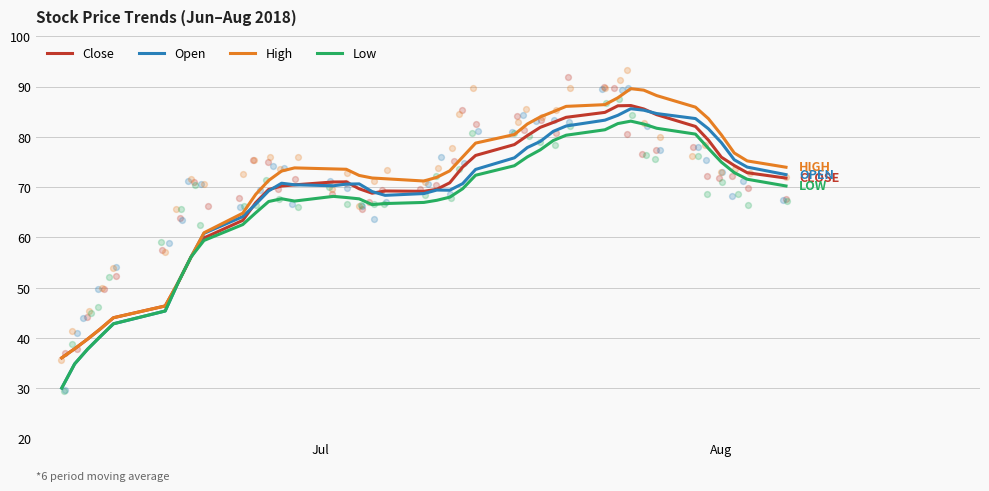

Which series has the largest total across all categories?

High